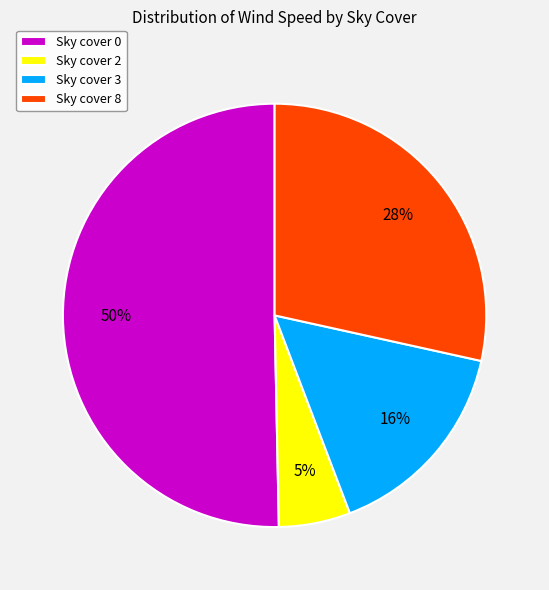

To the nearest percent, what is the difference between the largest and smallest slice percentages?

45%